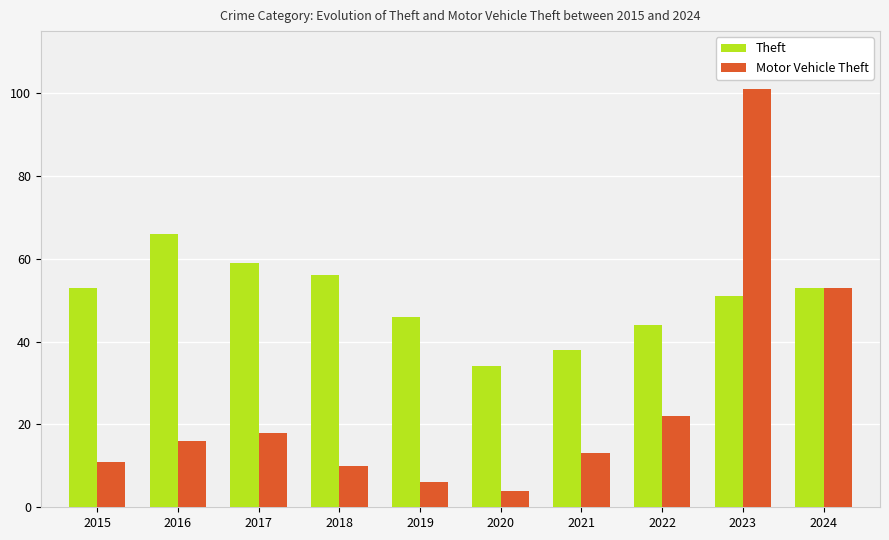

What is the spread (max minus min) of values at 2015?

42